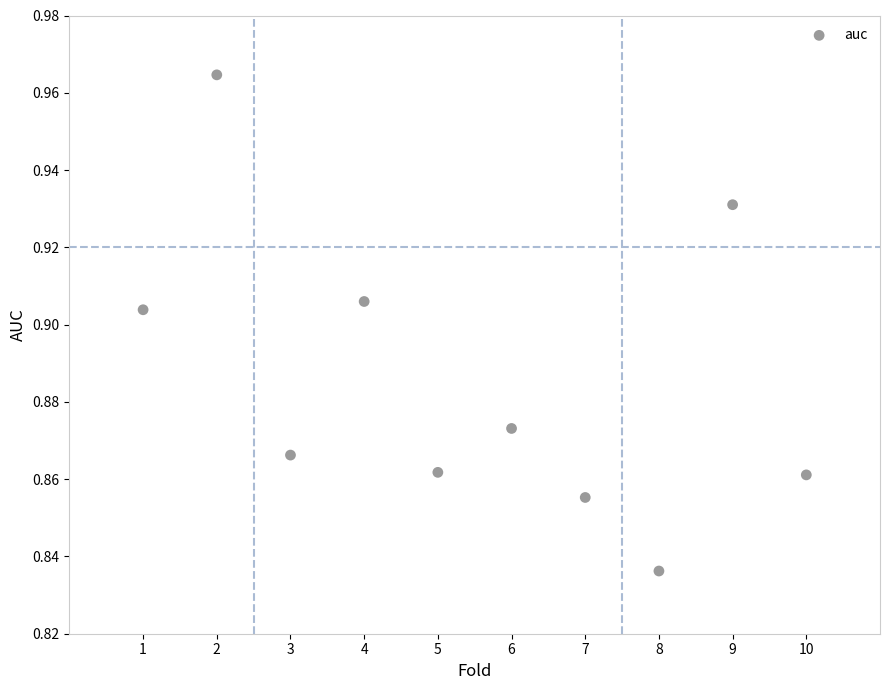

What is the average X value?

5.5